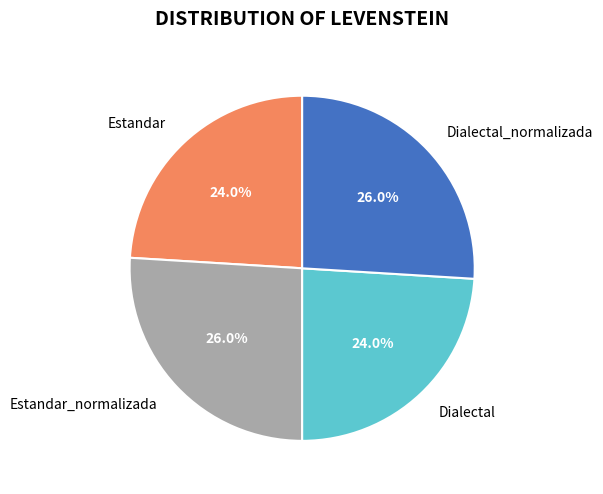

Approximately how many times larger is the value at Estandar compared to Dialectal_normalizada?

0.9